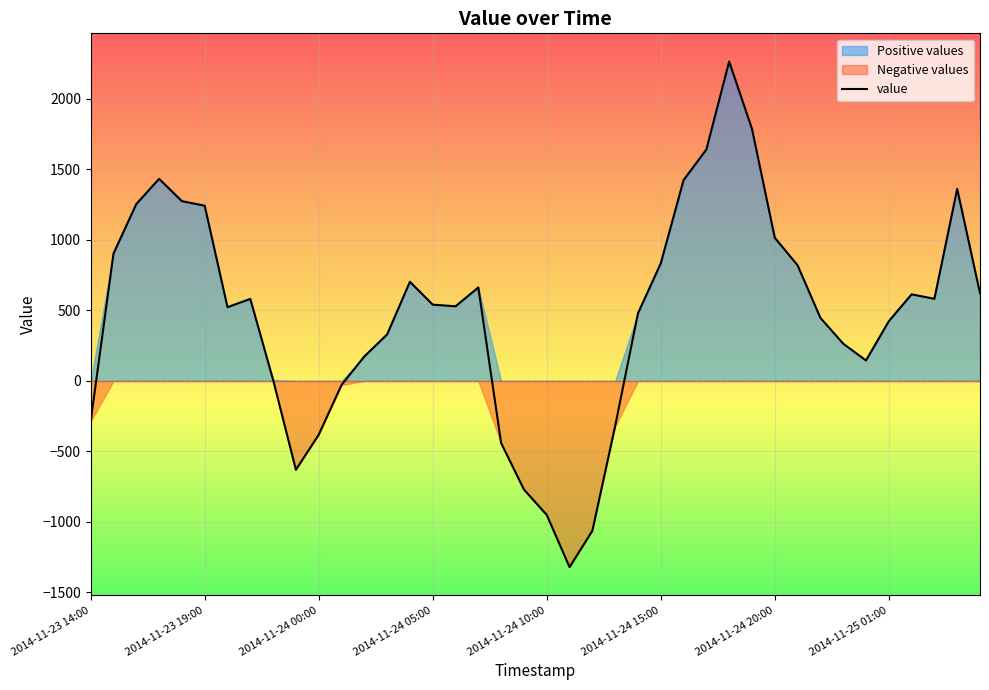

Reading left to right, transcribe all the data shown in this chart.

-286.4	903.0	1254.5	1433.7	1275.4	1243.0	523.4	581.9	8.2	-629.8	-381.3	-29.0	173.6	330.0	703.5	541.4	529.6	663.1	-440.7	-770.1	-950.0	-1320.3	-1062.7	-320.2	479.3	834.1	1424.2	1641.5	2265.6	1788.5	1015.6	820.7	448.0	264.6	145.5	423.5	614.4	582.9	1362.2	622.8